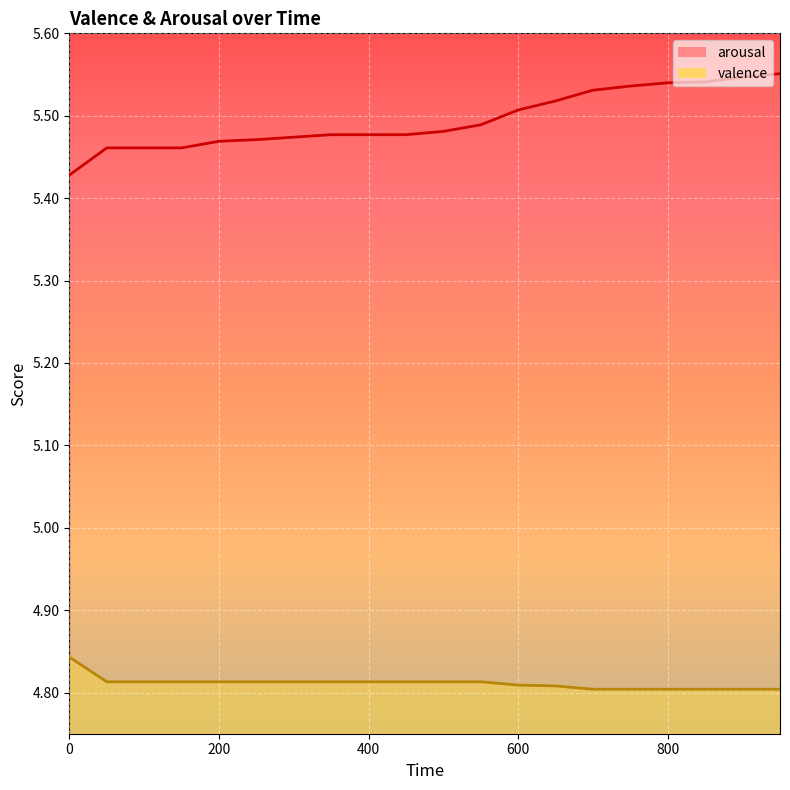

At how many categories does at least one series exceed 5?

20